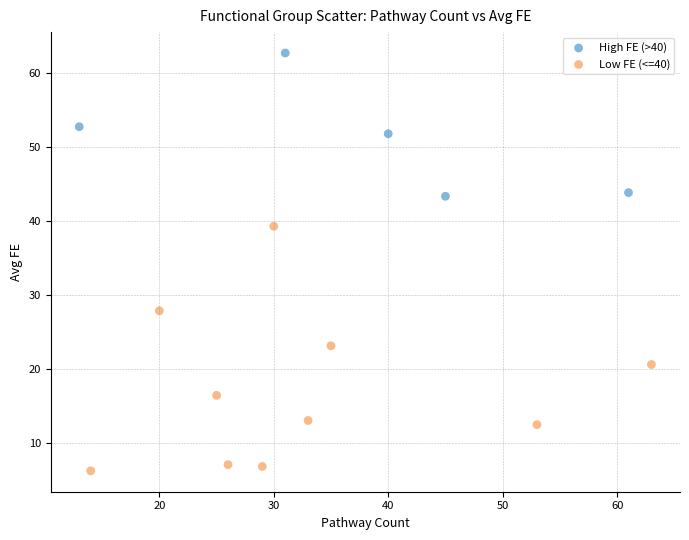

Which series has the largest Y range (max minus min)?

Low FE (<=40)